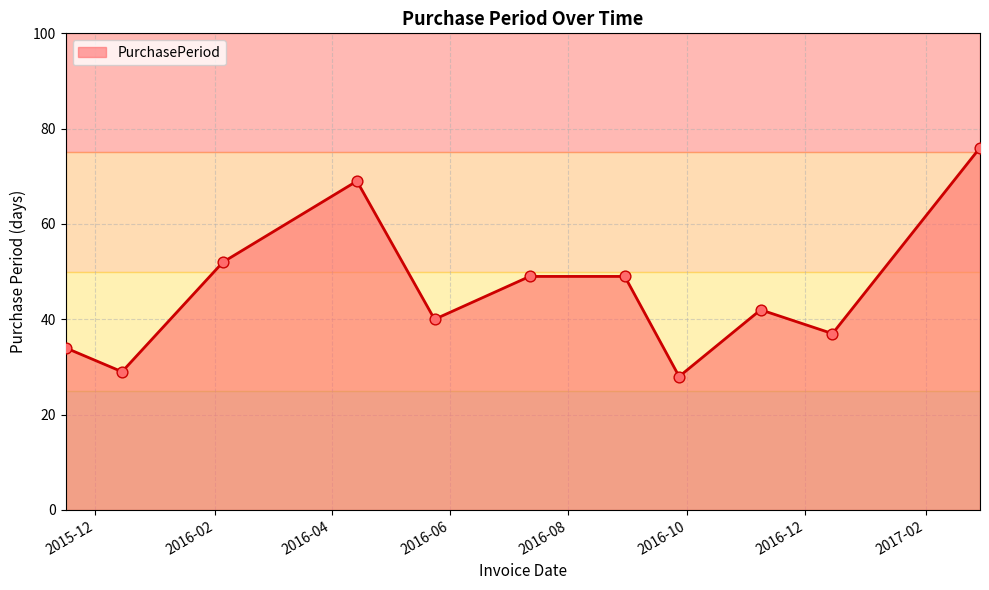

What is the minimum value shown in the chart?

28